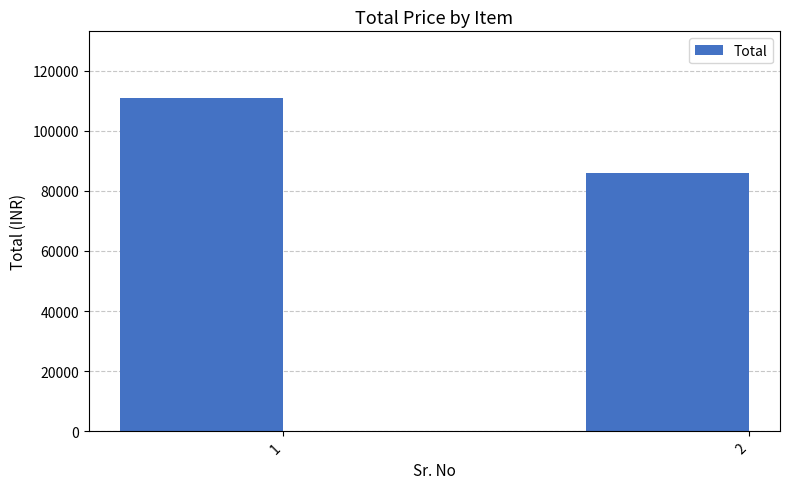

What is the maximum value shown in the chart?

110857